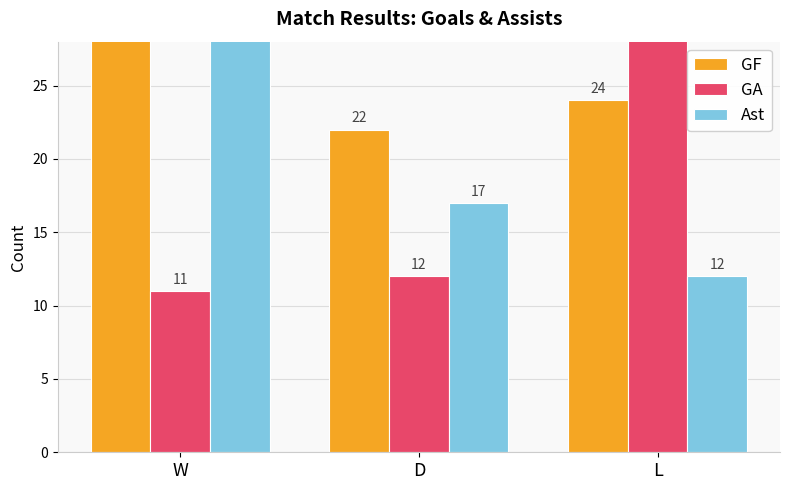

At how many categories does at least one series exceed 32?

1